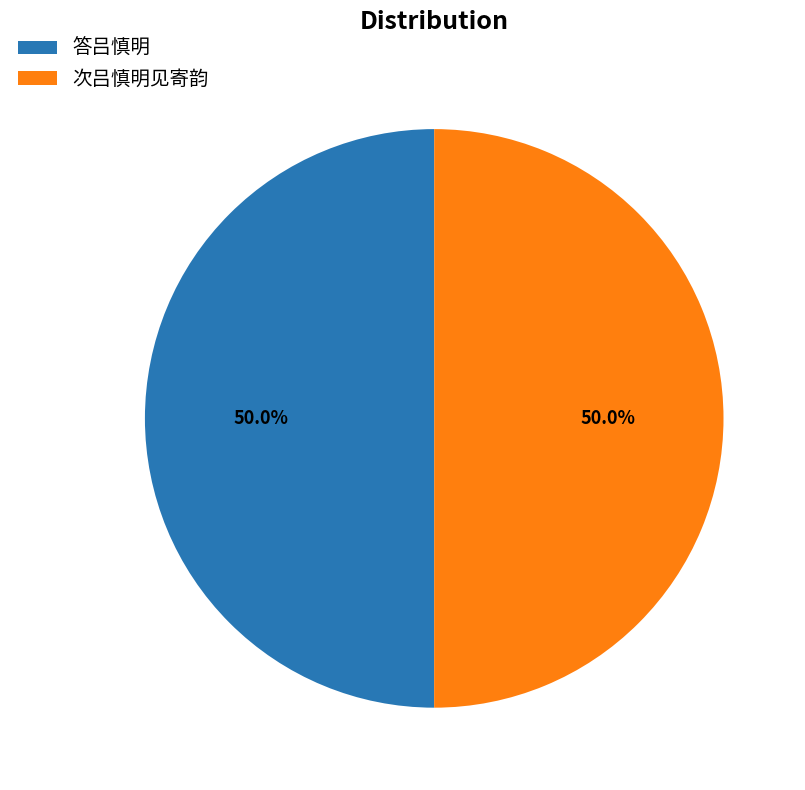

Is it true that 答吕慎明 is 50% of the pie?

True